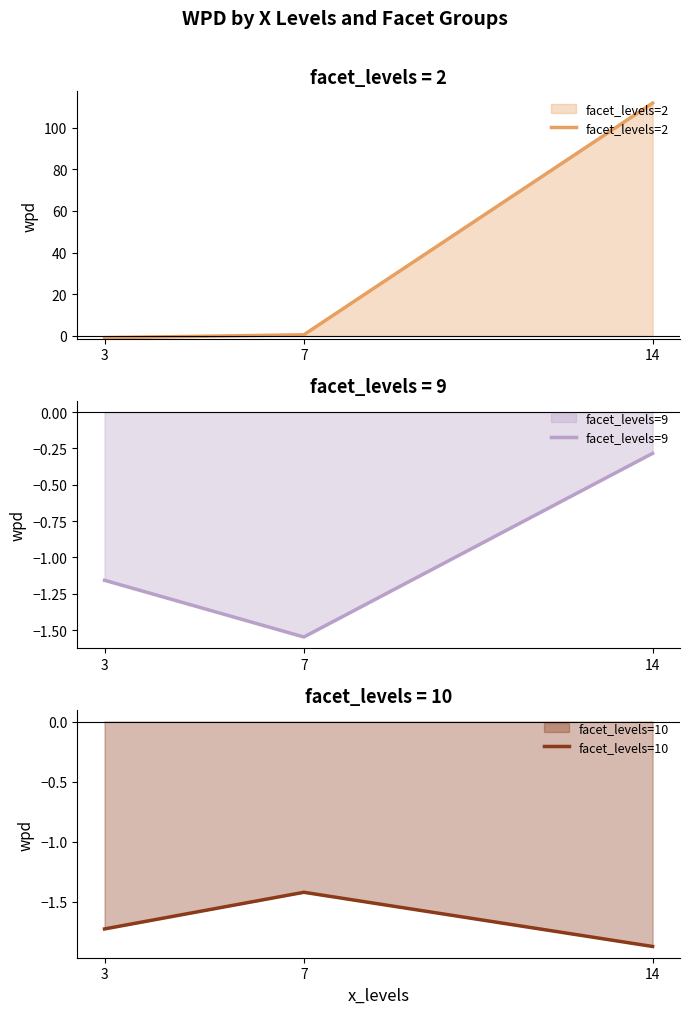

What are all the series names shown in the legend?

facet_levels=2, facet_levels=9, facet_levels=10